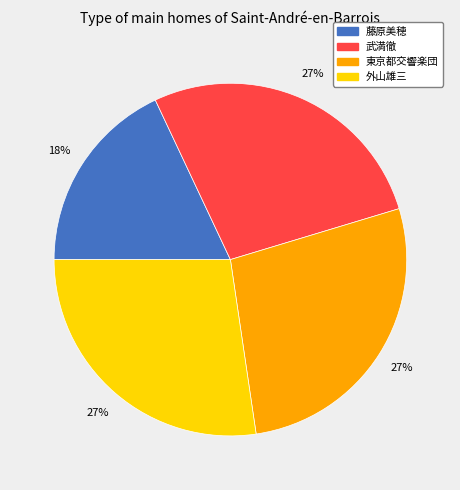

True or false: 東京都交響楽団 accounts for 27% of the total.

True